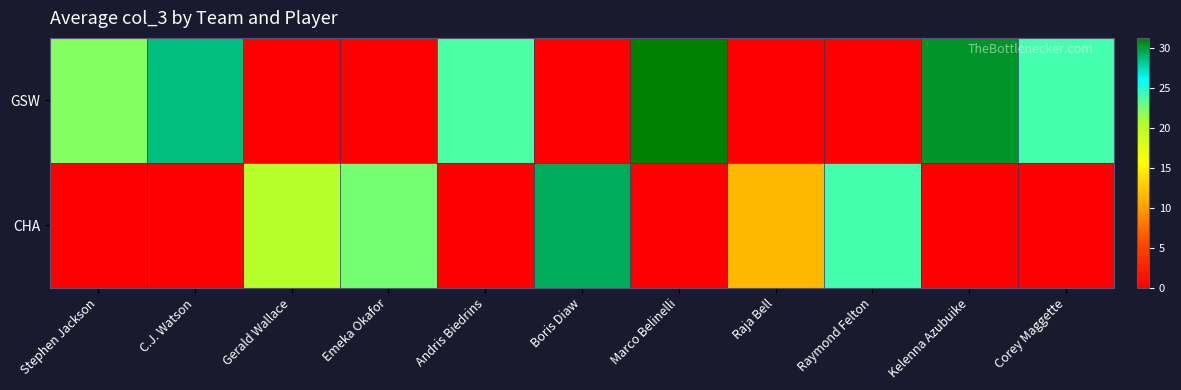

Which series has the largest total across all categories?

GSW